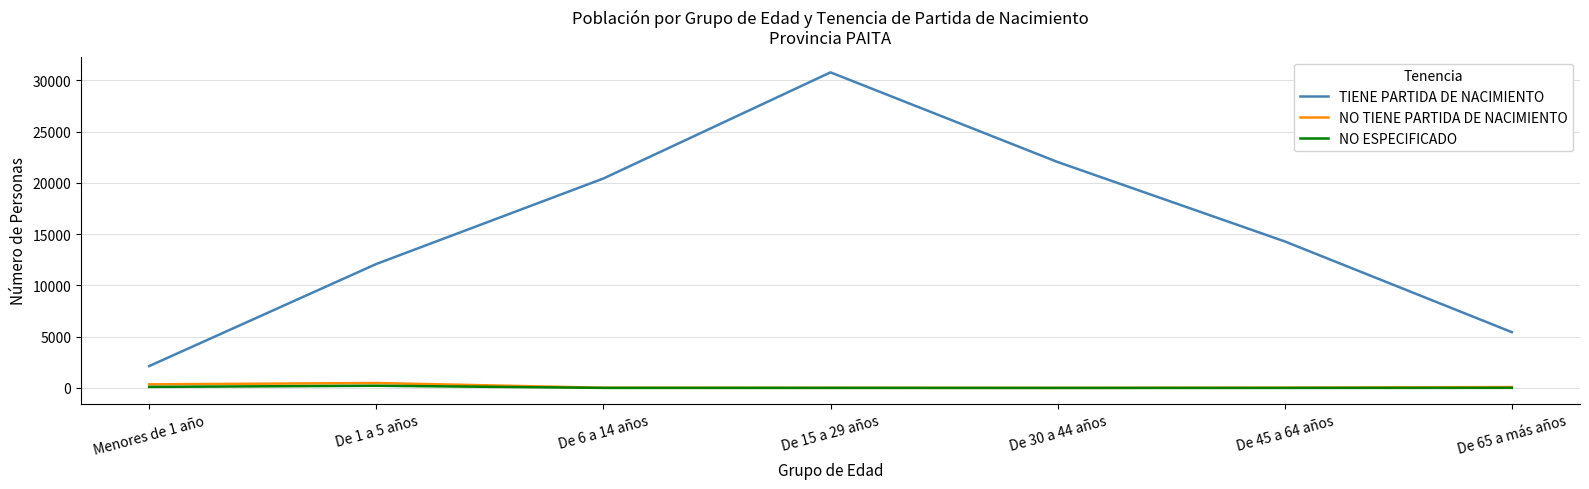

True or false: NO ESPECIFICADO and TIENE PARTIDA DE NACIMIENTO cross at least once.

False